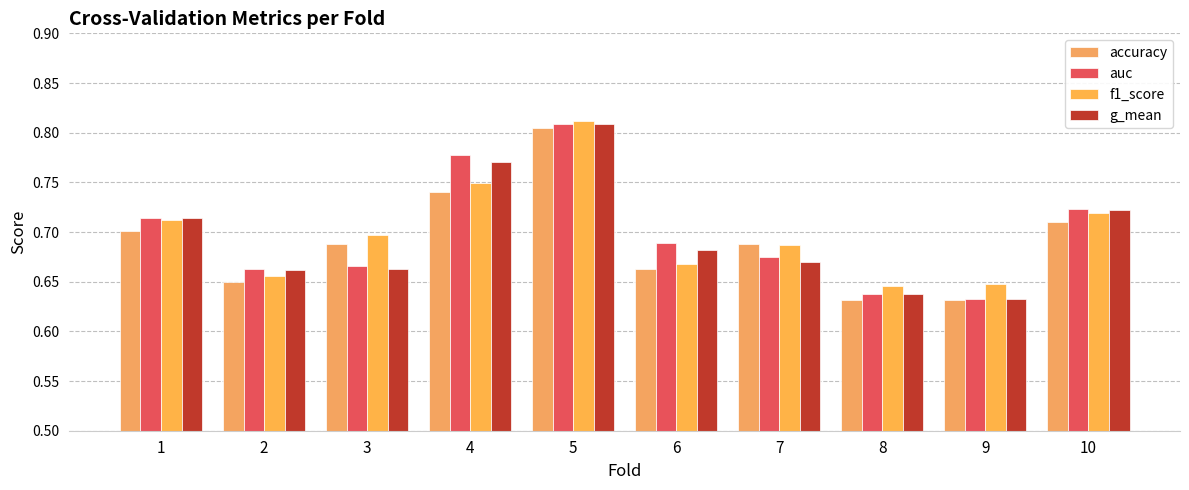

At which category is the sum across all series the highest?

5